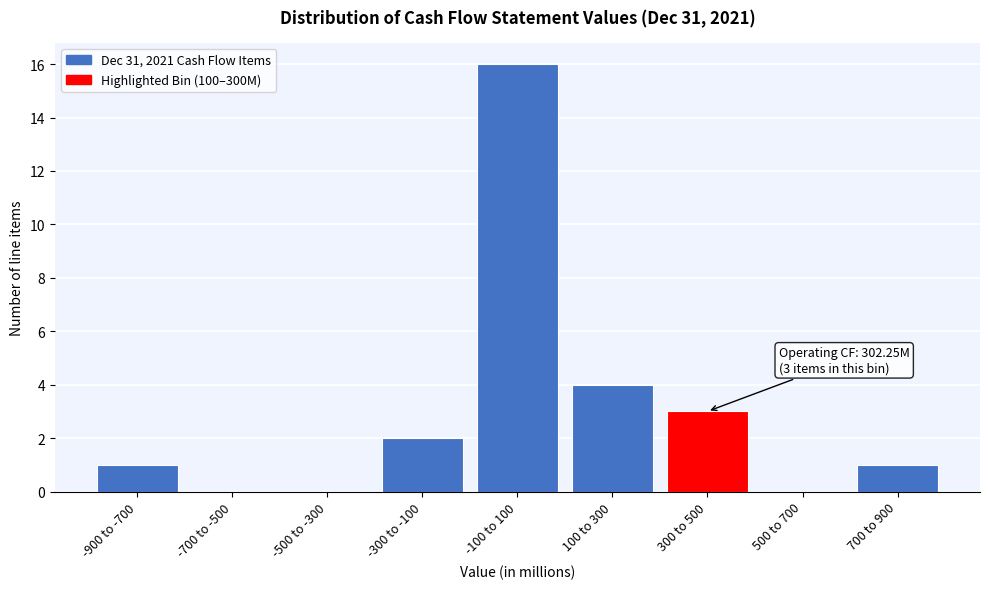

Reading left to right, extract all data points from this chart.

-900 to -700=1	-700 to -500=0	-500 to -300=0	-300 to -100=2	-100 to 100=16	100 to 300=4	300 to 500=3	500 to 700=0	700 to 900=1